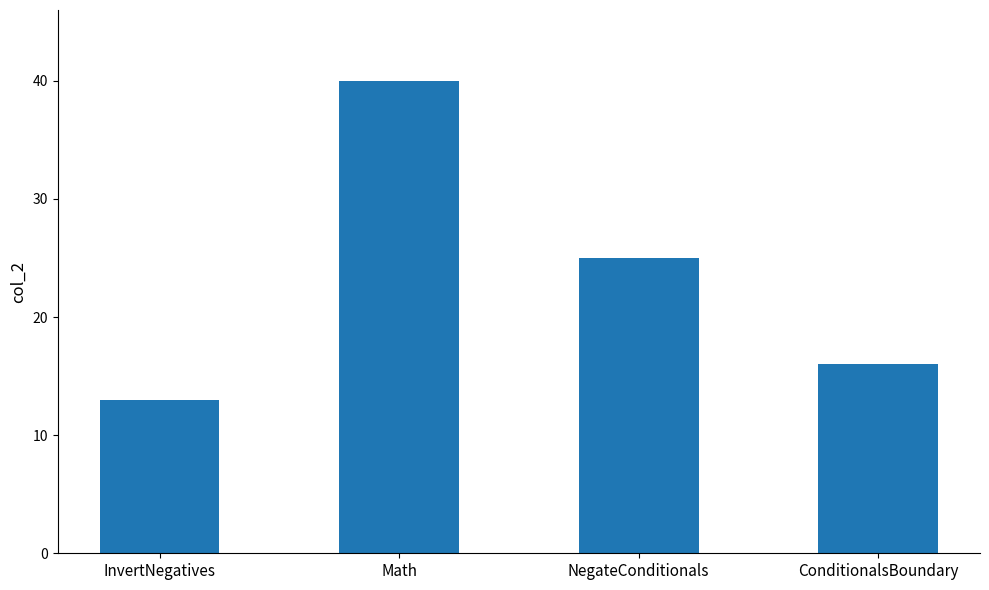

Reading left to right, transcribe all the data shown in this chart.

InvertNegatives=13	Math=40	NegateConditionals=25	ConditionalsBoundary=16